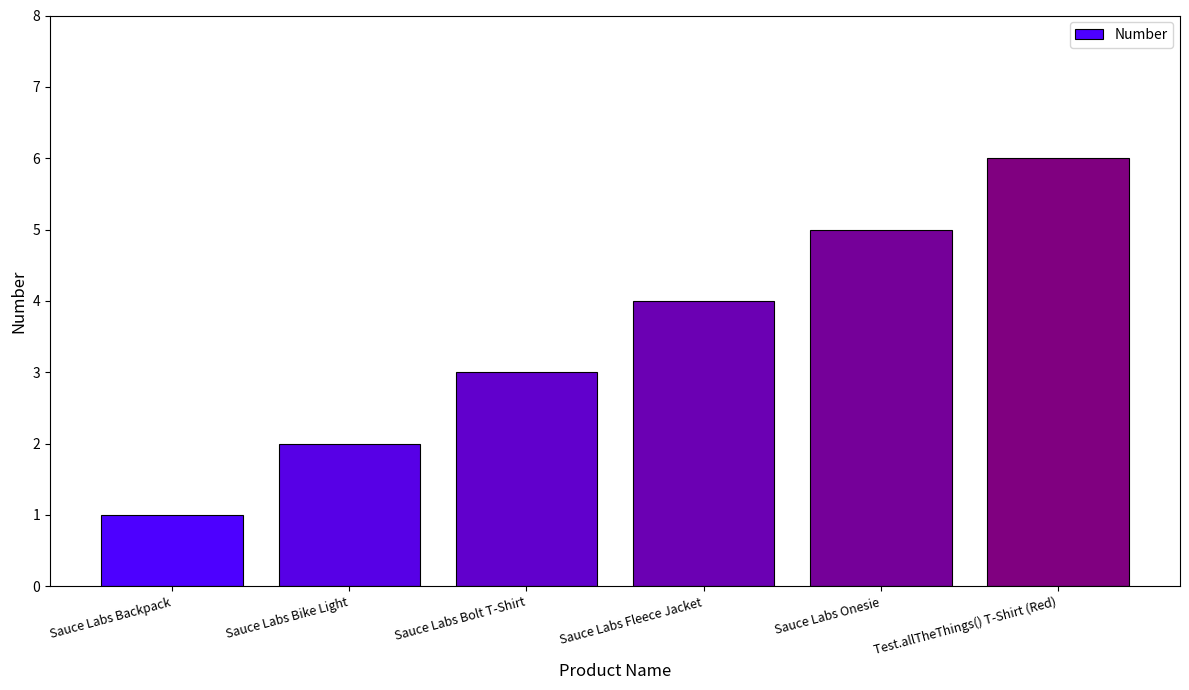

What is the difference between the values at Sauce Labs Fleece Jacket and Sauce Labs Backpack?

3